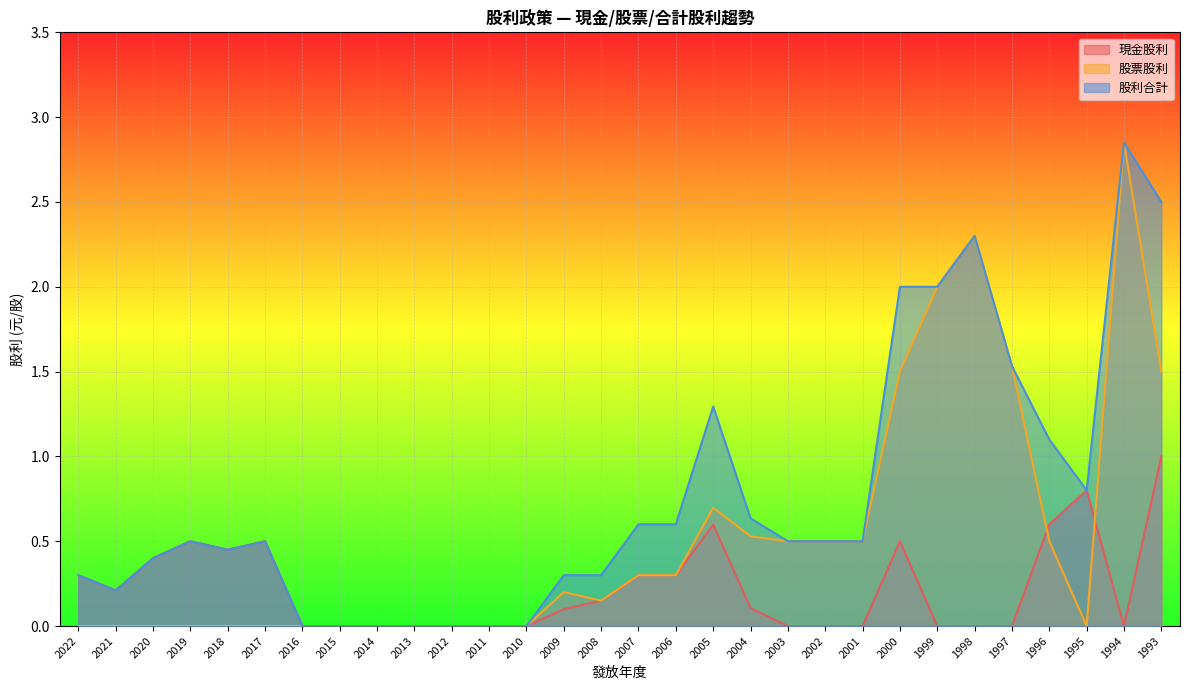

List the series in order of their peak value, highest first.

股票股利, 股利合計, 現金股利